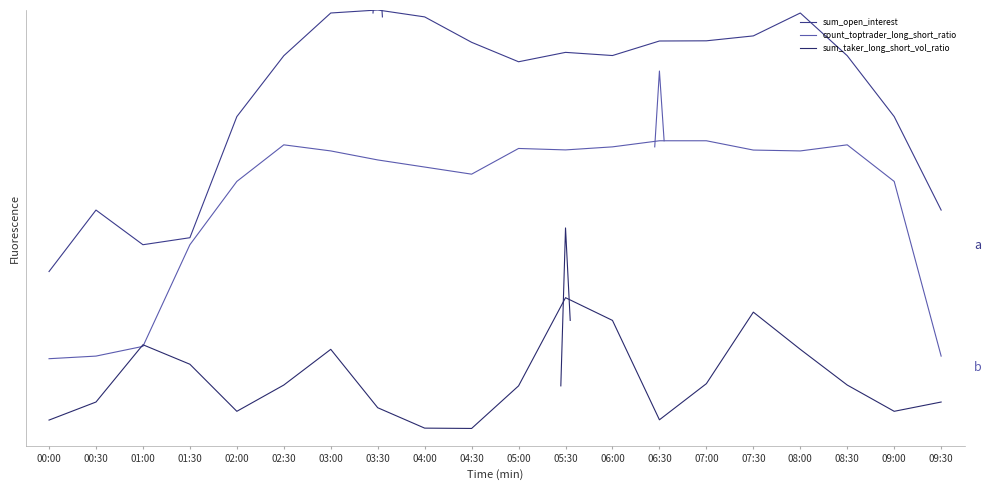

List the series in order of their overall mean, highest first.

sum_open_interest, count_toptrader_long_short_ratio, sum_taker_long_short_vol_ratio